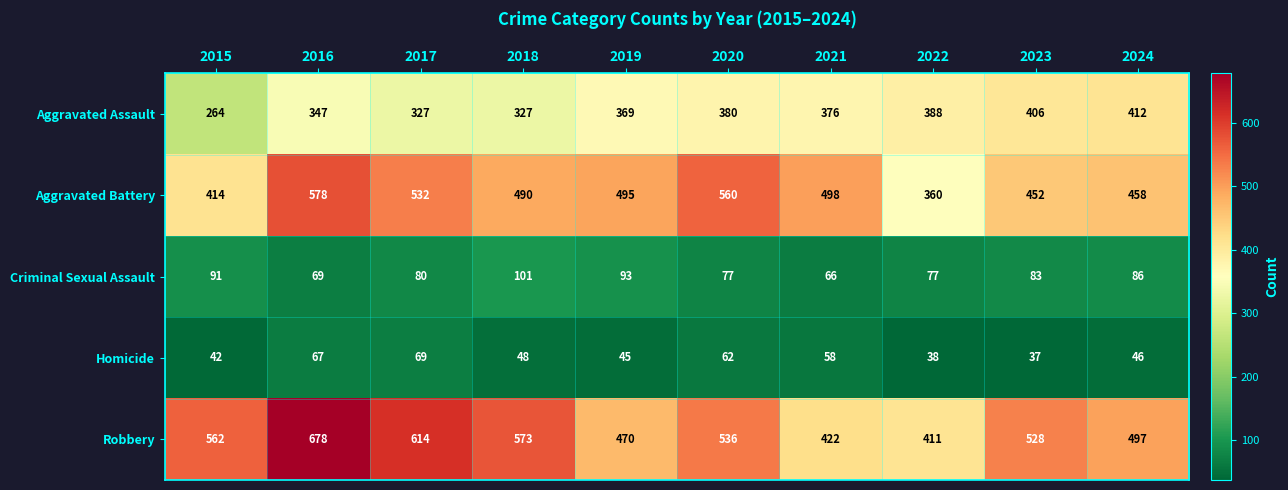

List the series in order of their peak value, highest first.

Robbery, Aggravated Battery, Aggravated Assault, Criminal Sexual Assault, Homicide